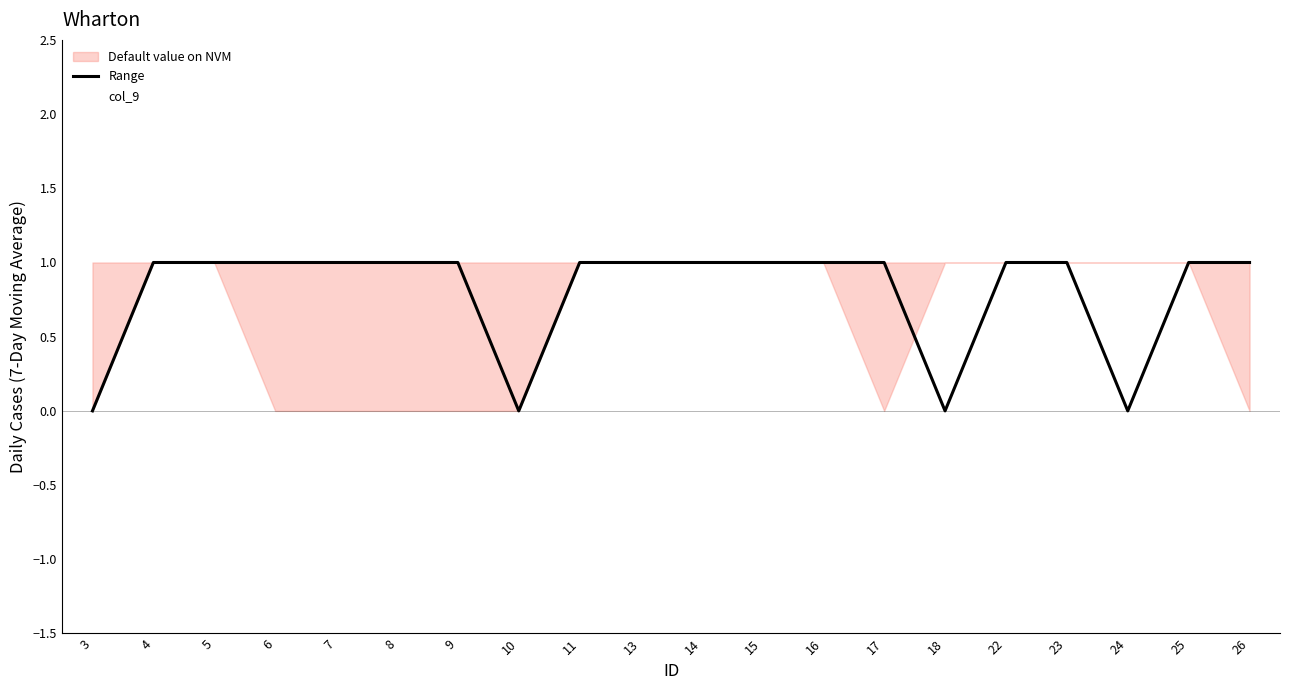

How many lines are shown in the chart?

2